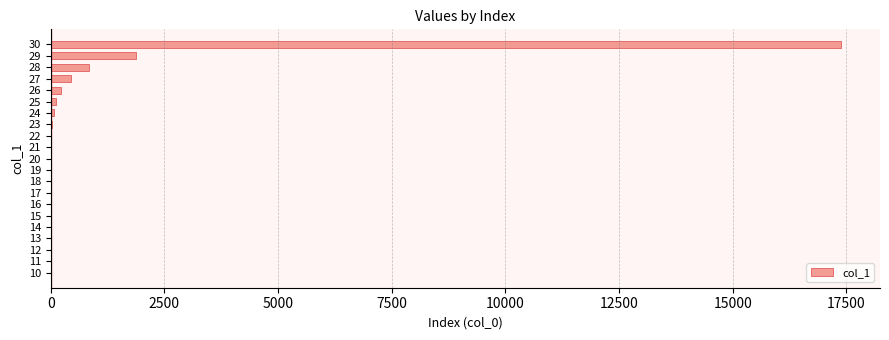

What is the sum of all values?

20985.8